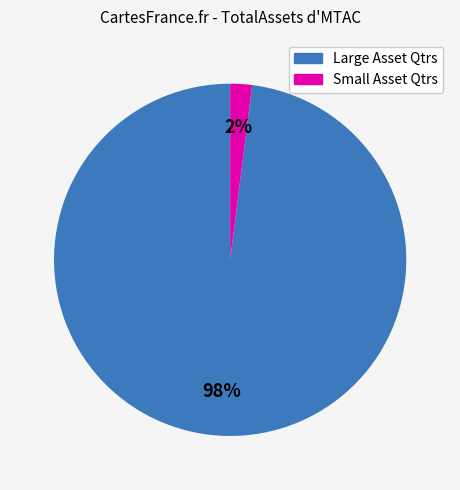

Is there any slice that represents more than half of the pie?

Yes